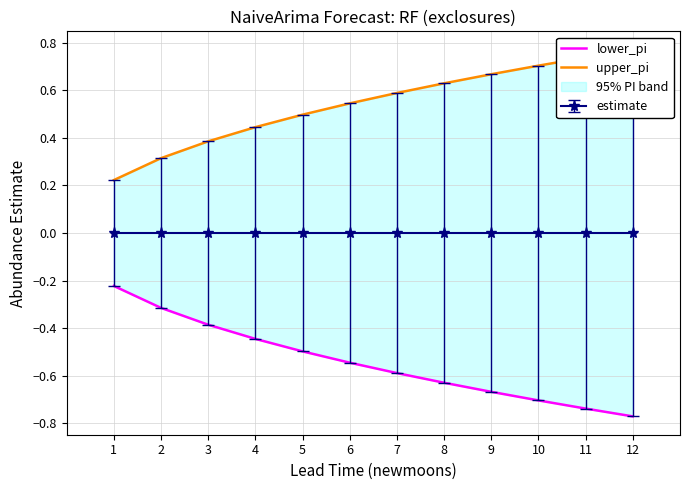

Which category has the highest value in the lower_pi series?

1